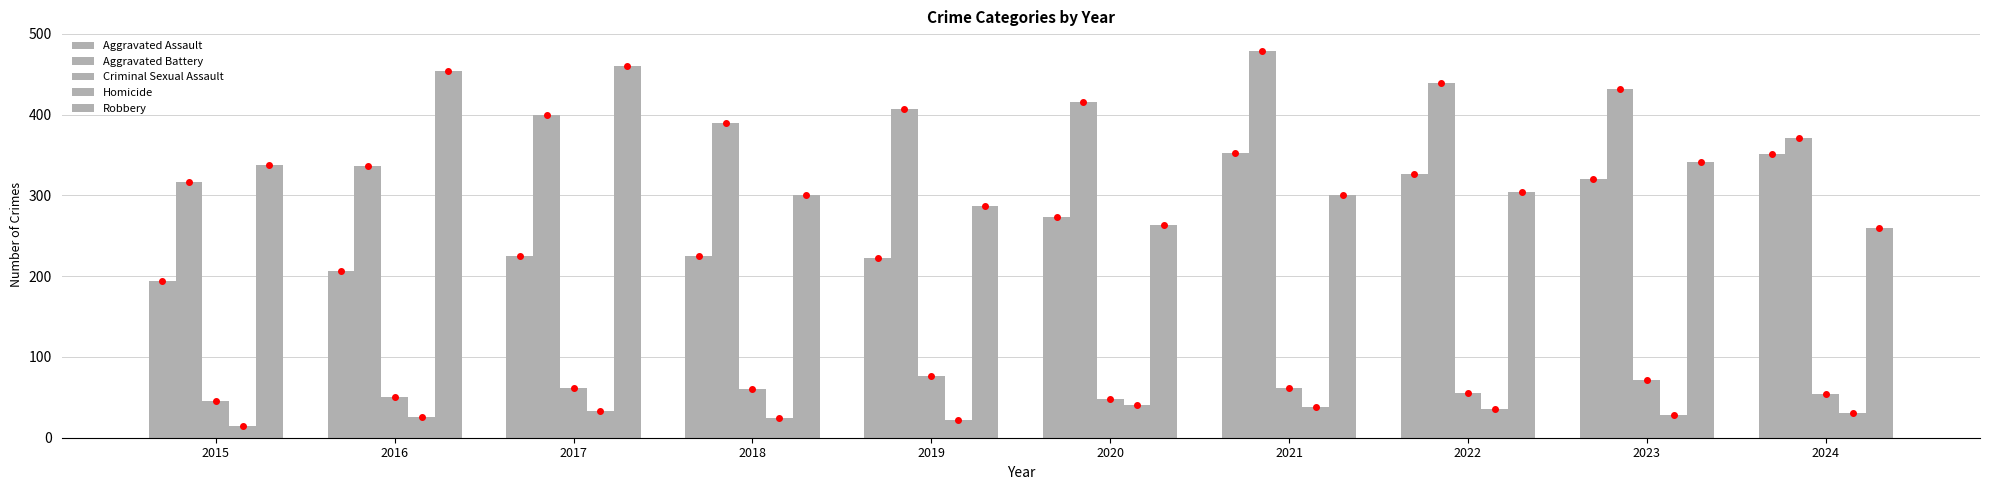

The value of Homicide at 2016 is 26. True or false?

True